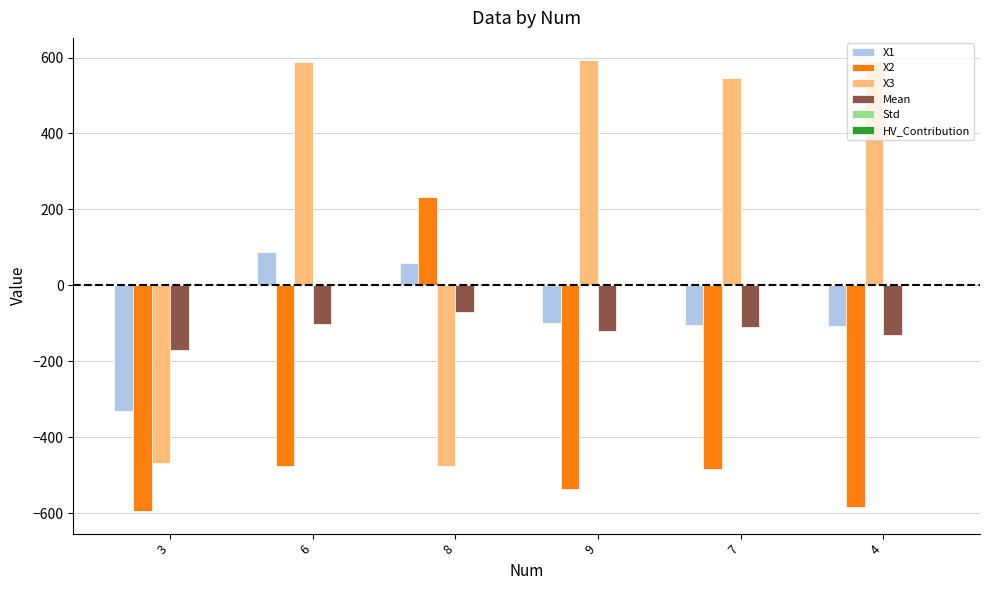

What is the average value of the Mean series?

-116.7